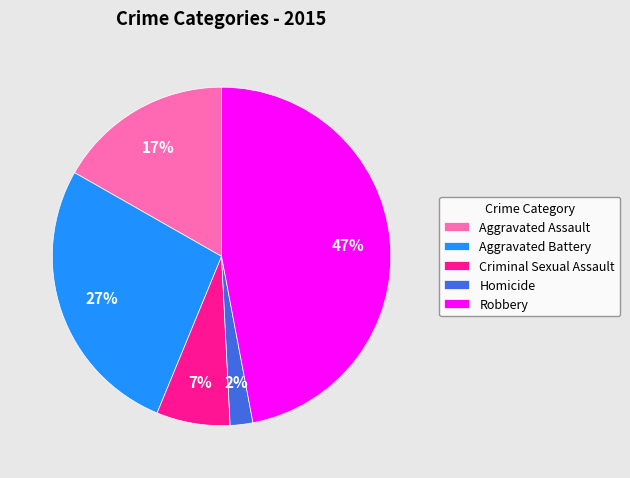

Rank the categories by value from highest to lowest.

Robbery, Aggravated Battery, Aggravated Assault, Criminal Sexual Assault, Homicide